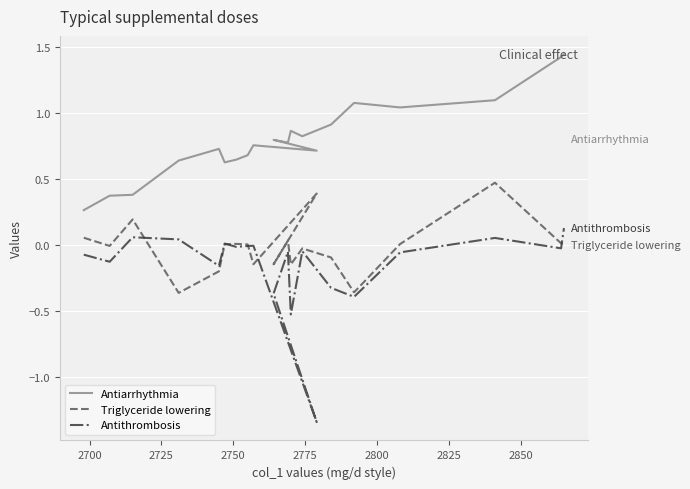

List the series in order of their overall mean, highest first.

Antiarrhythmia, Triglyceride lowering, Antithrombosis